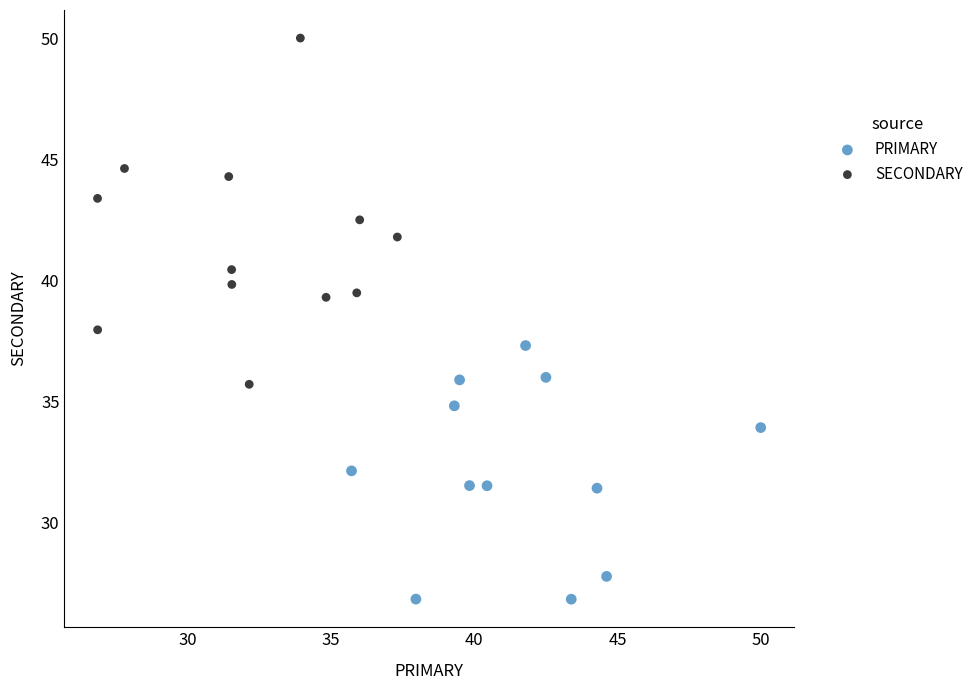

Which series reaches the maximum Y coordinate?

SECONDARY